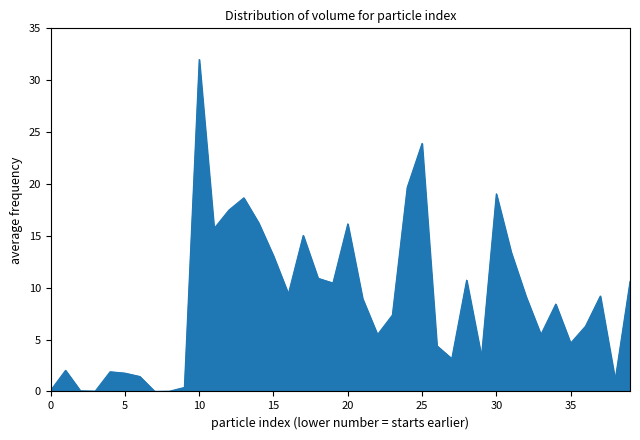

At which label does the data first exceed 8?

10